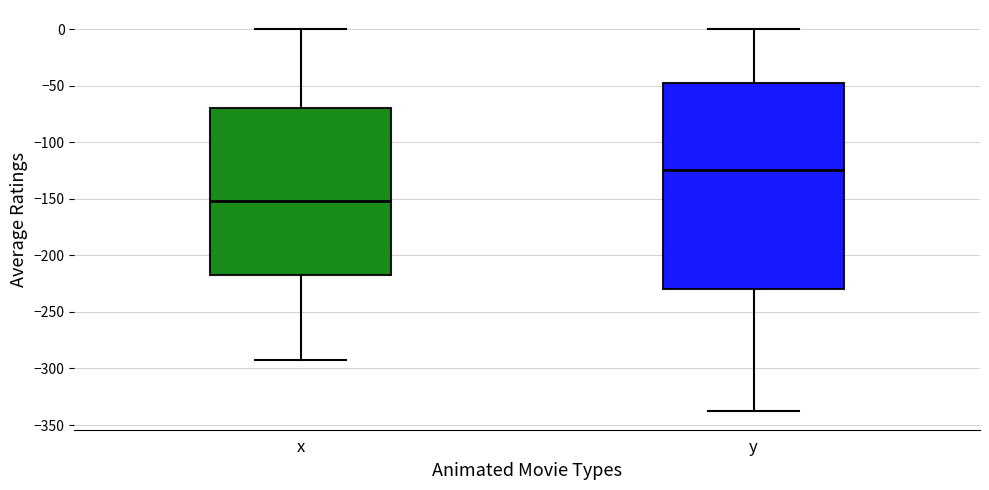

Where does the upper whisker of the box for y end on the y-axis? The values are not printed on the chart, so give them approximately, as read against the axis.

0